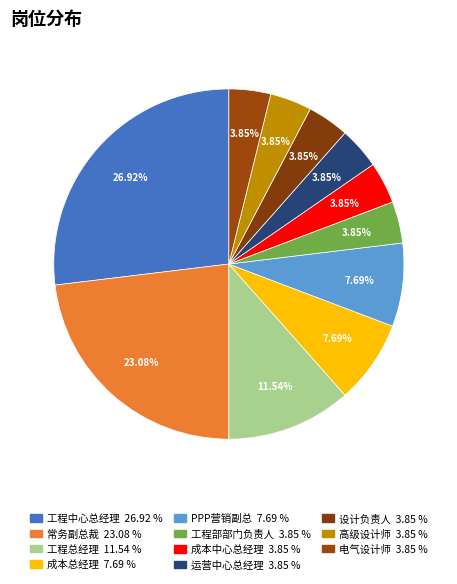

How many slices are in this pie chart?

11